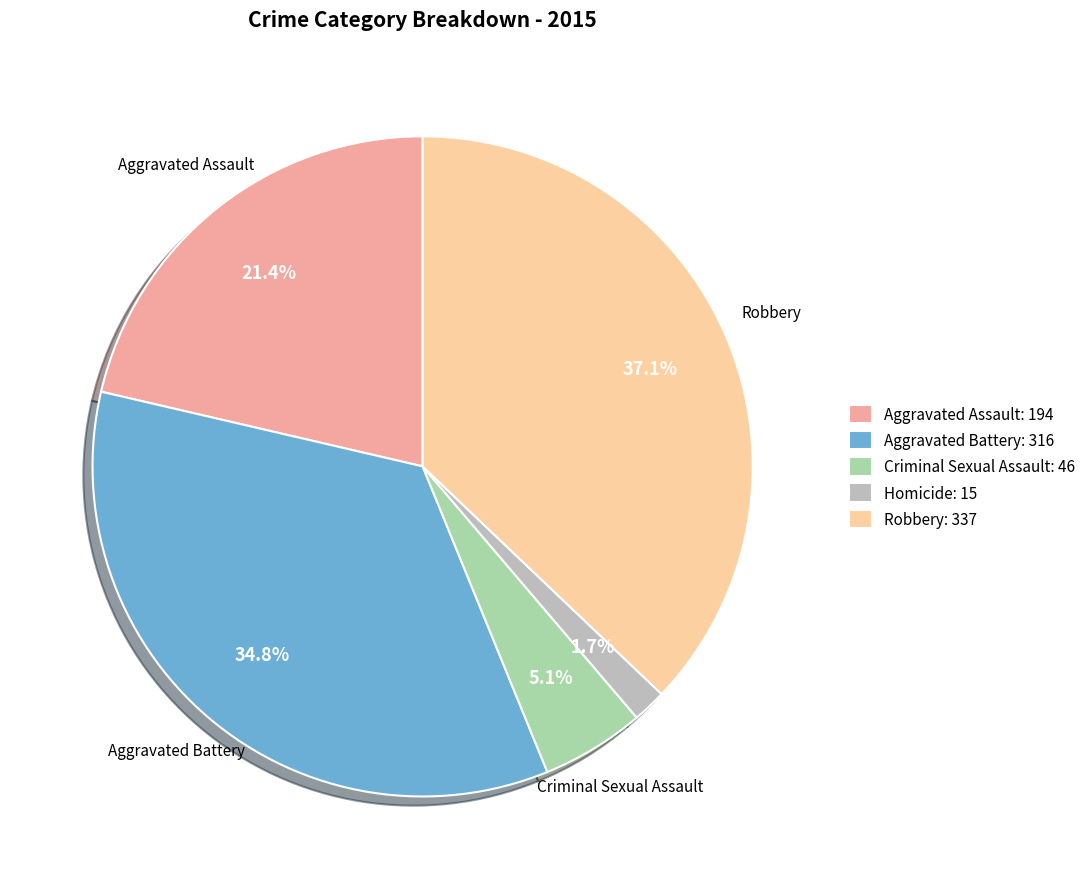

Rank the categories by value from lowest to highest.

Homicide, Criminal Sexual Assault, Aggravated Assault, Aggravated Battery, Robbery